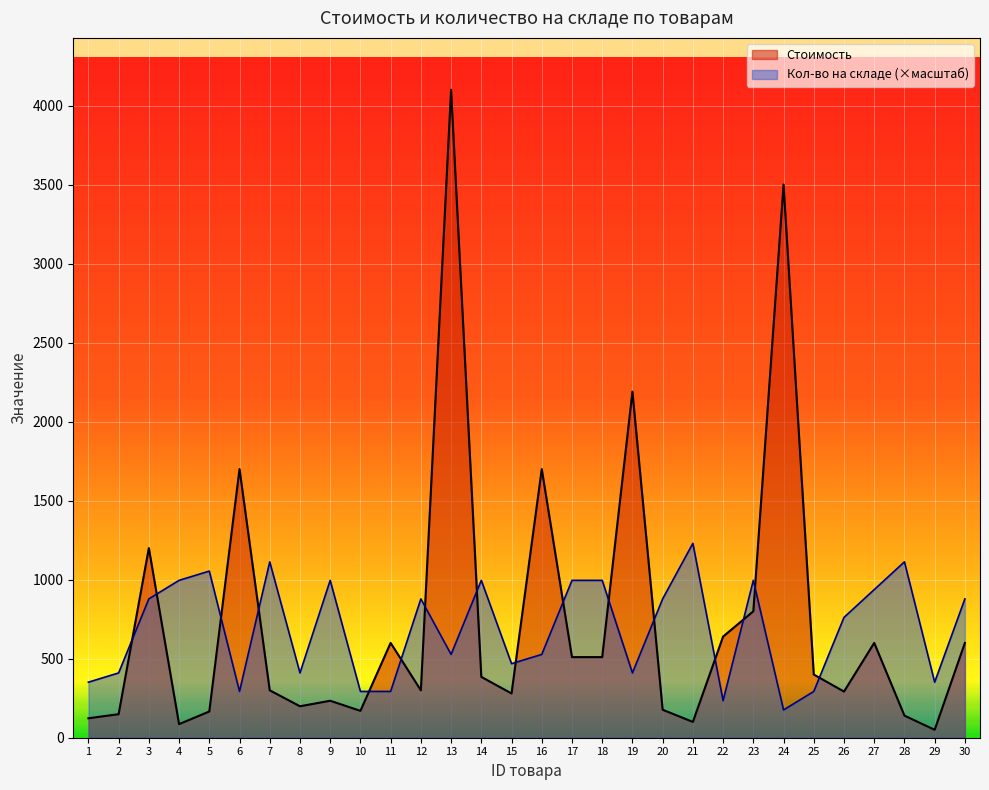

Which series has the largest total across all categories?

Стоимость